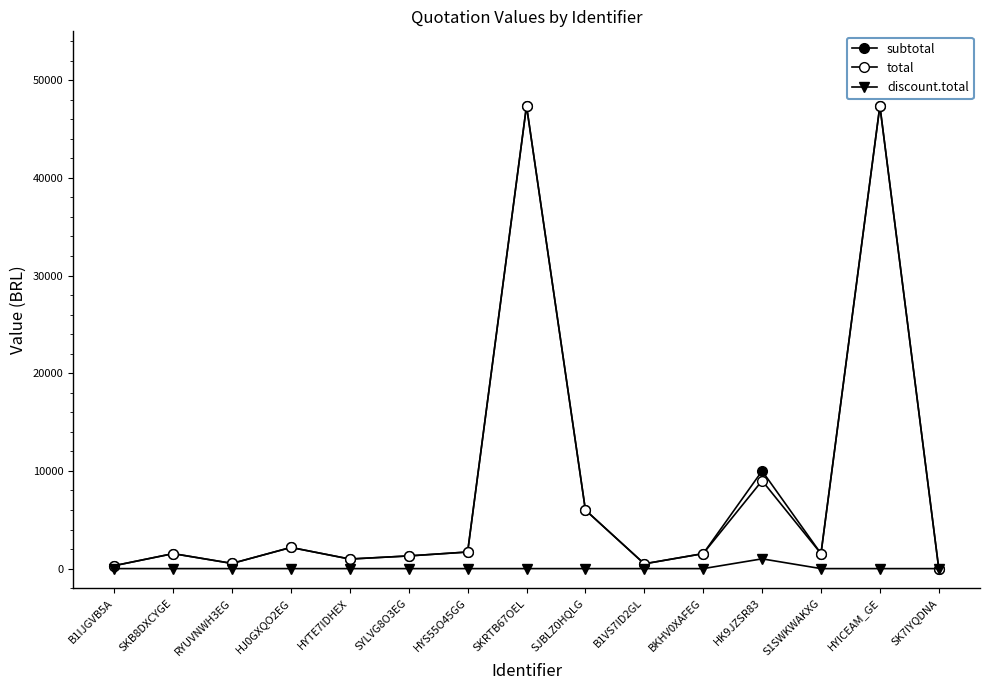

True or false: total has a value of 5996.8 at SJBLZ0HQLG.

True